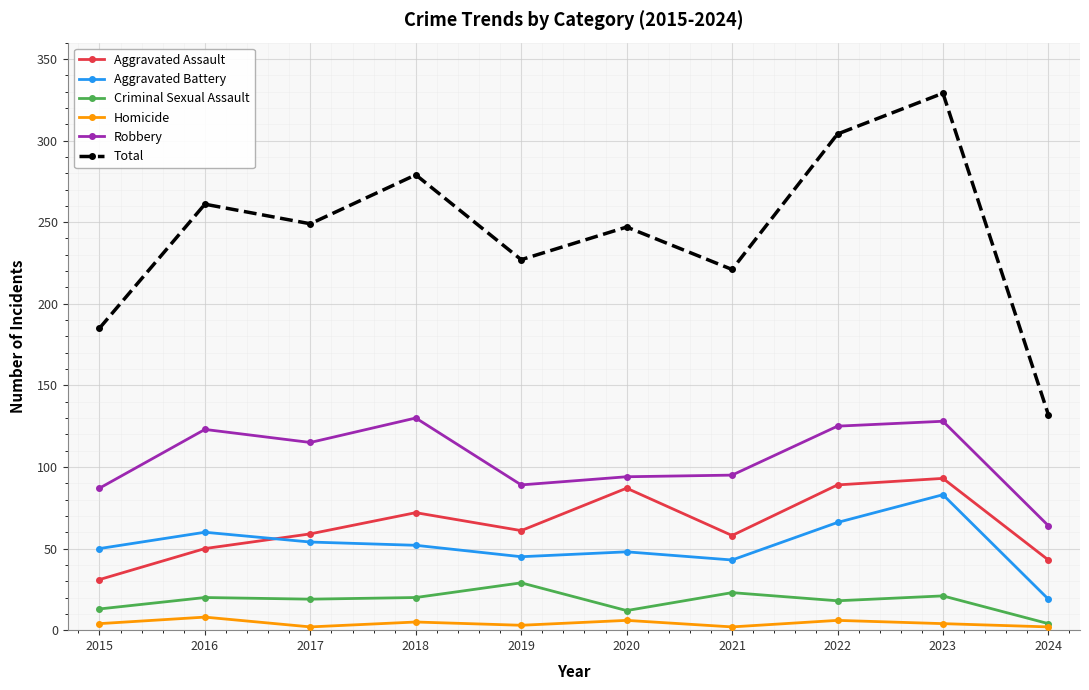

What is the maximum value shown in the chart?

329